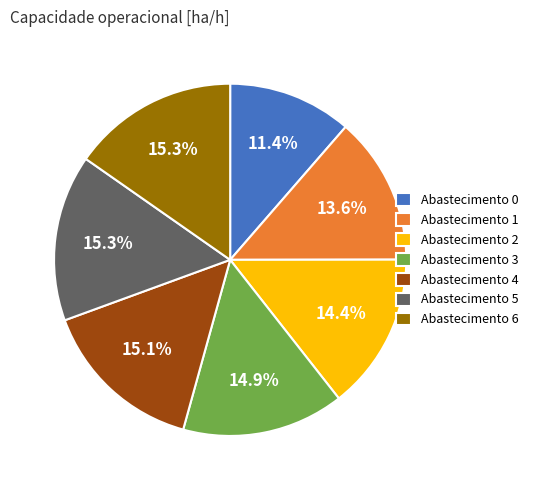

Do Abastecimento 2 and Abastecimento 3 together represent more than half of the pie?

No